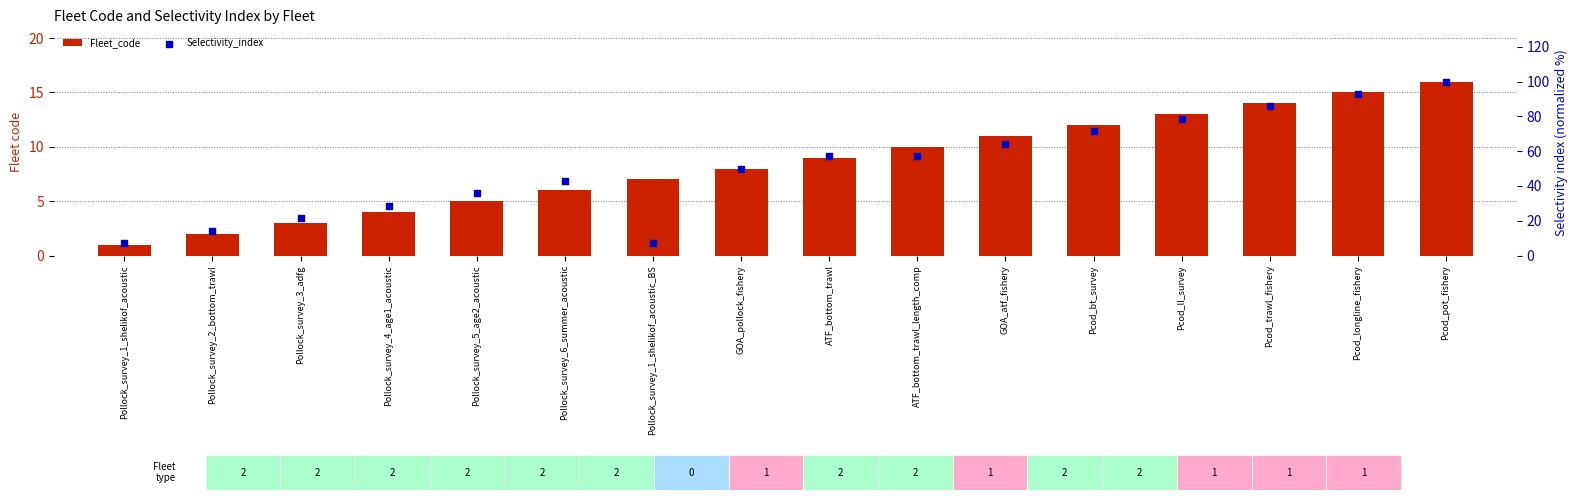

What is the total value across all series at Pcod_trawl_fishery?

99.7